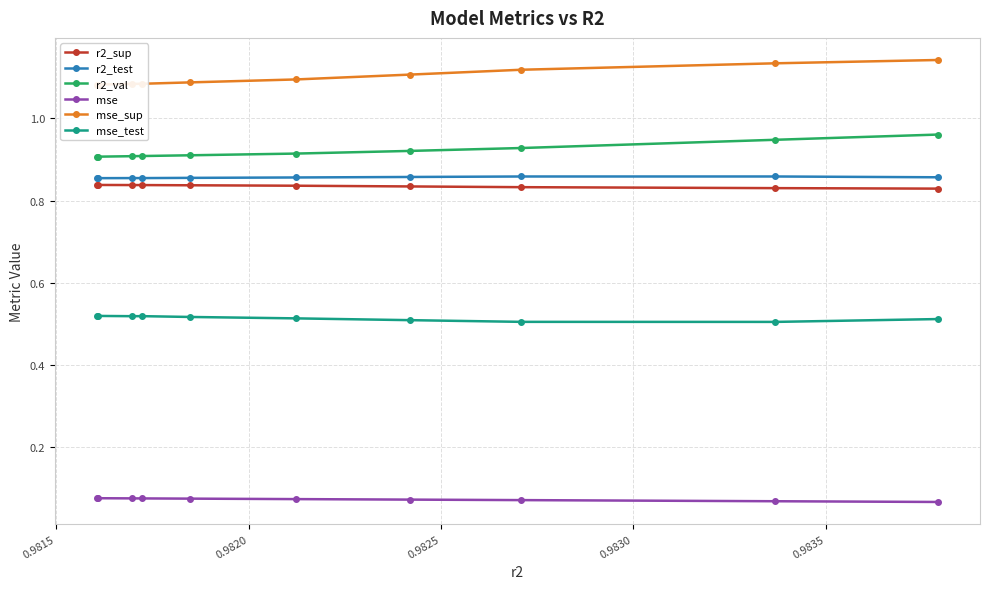

Count the mse_test values in the range 0 to 1.

10